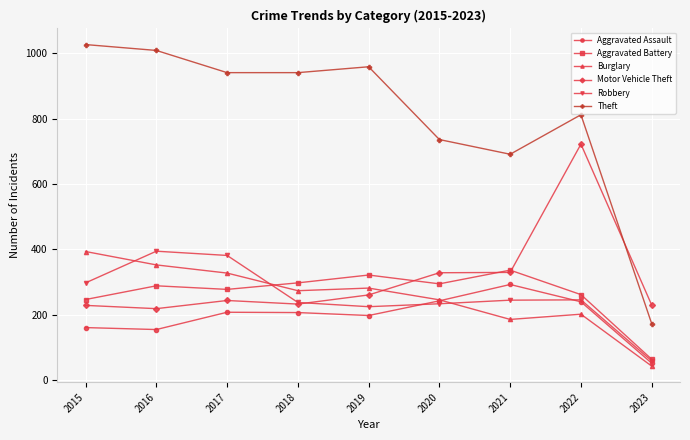

At which label is Theft closest to 599?

2021